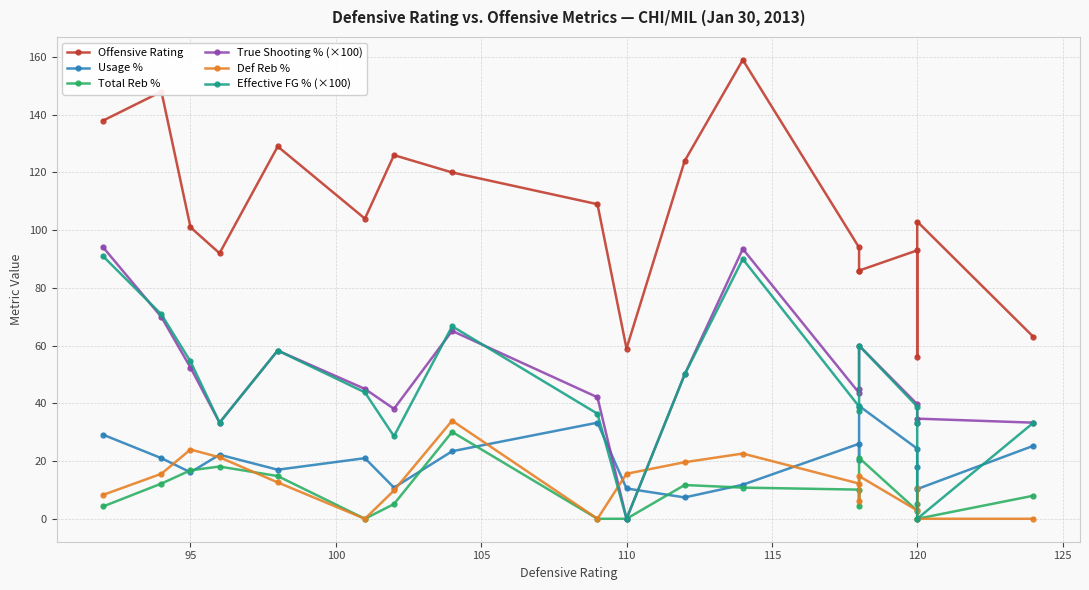

What are all the series names shown in the legend?

Offensive Rating, Usage %, Total Reb %, True Shooting % (×100), Def Reb %, Effective FG % (×100)